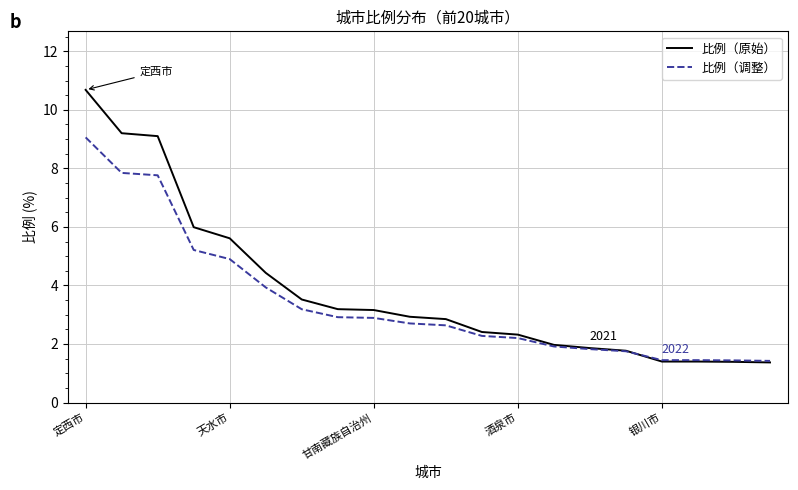

Rank the series by their maximum value, from lowest to highest.

比例（调整）, 比例（原始）